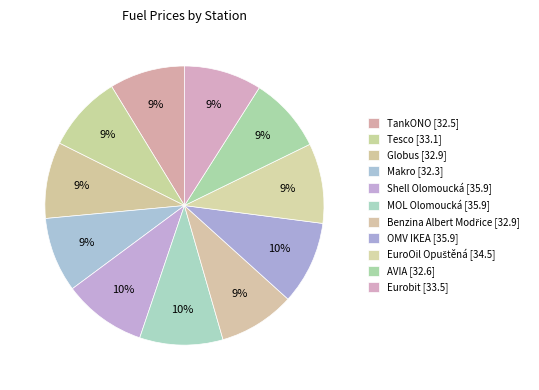

How many slices are in this pie chart?

11